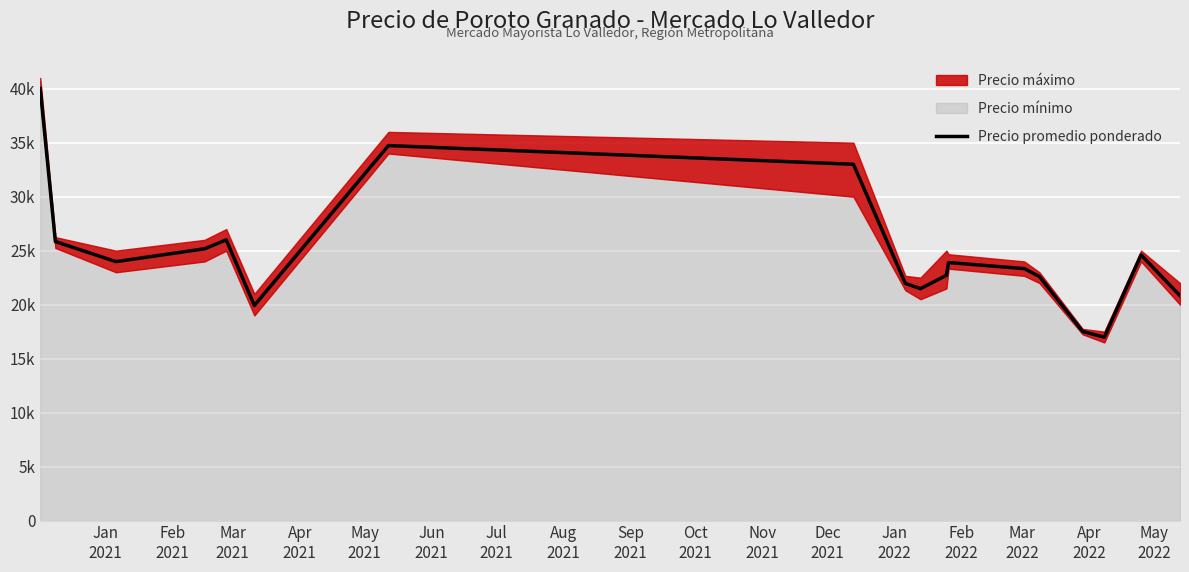

What is the maximum value shown in the chart?

40022